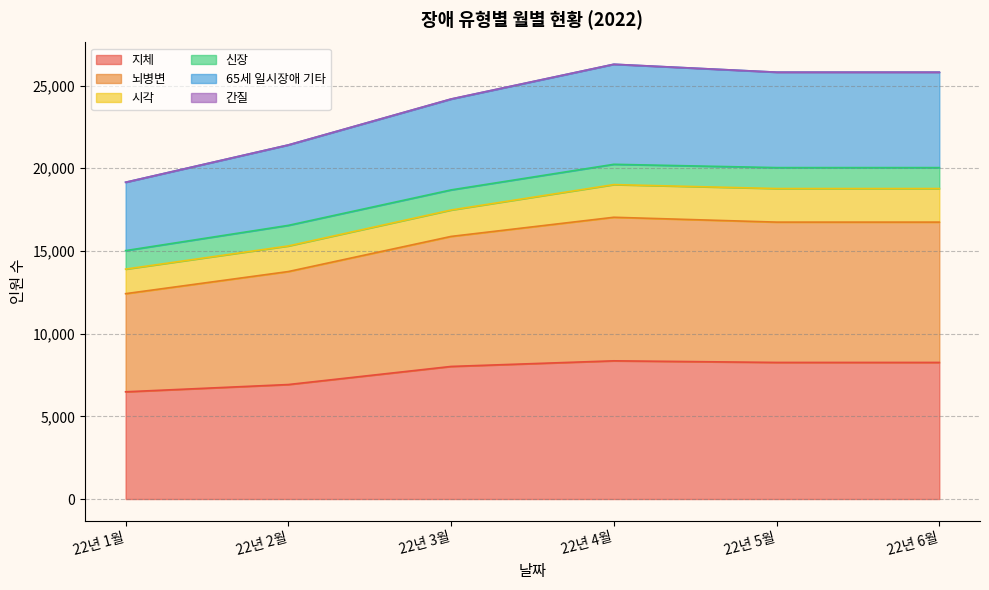

What is the greatest value displayed?

26287